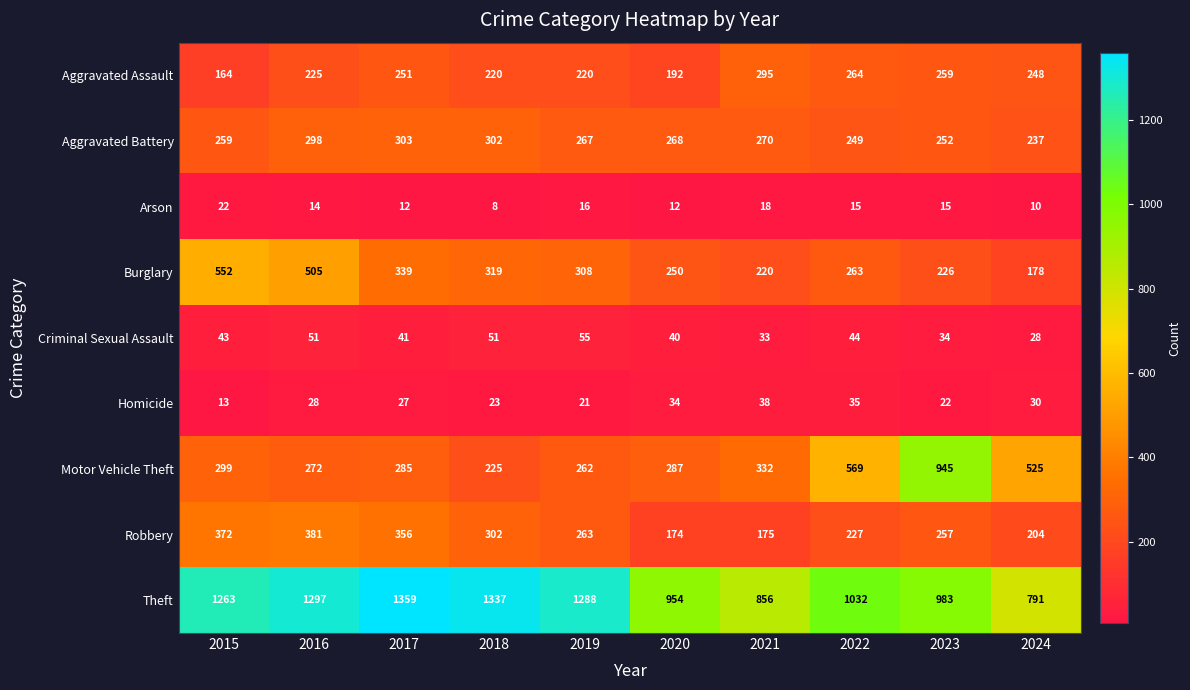

At which category does the chart reach its minimum across all series?

2018